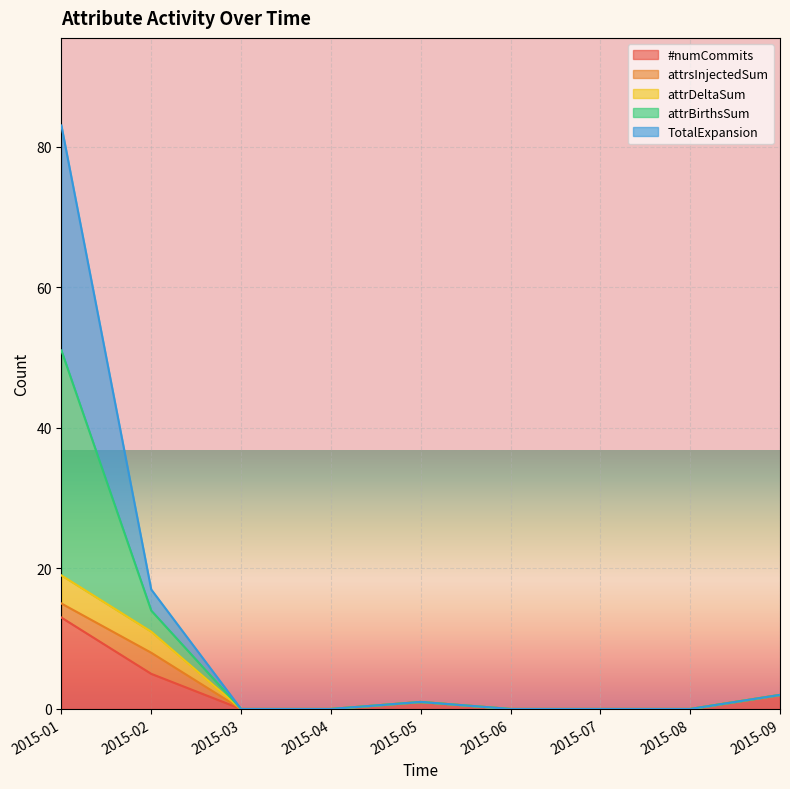

True or false: TotalExpansion and attrBirthsSum intersect in this chart.

False